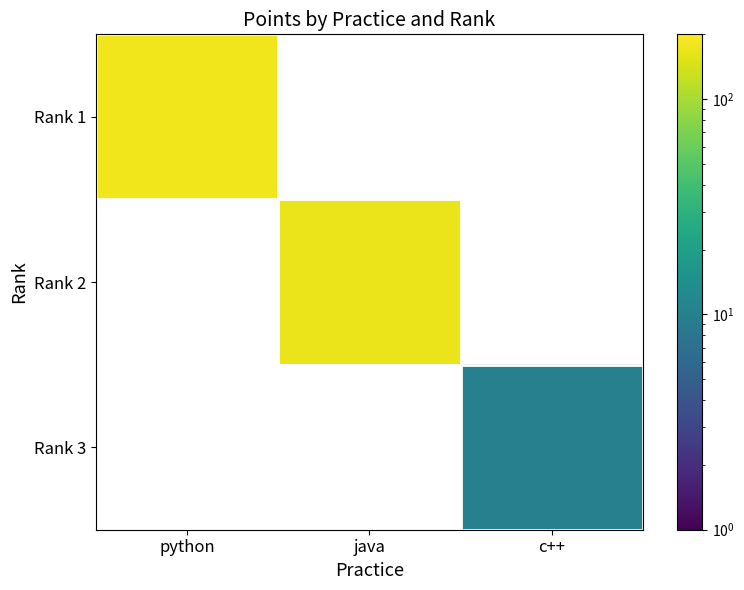

Rank the series by their maximum value, from highest to lowest.

Rank 1, Rank 2, Rank 3